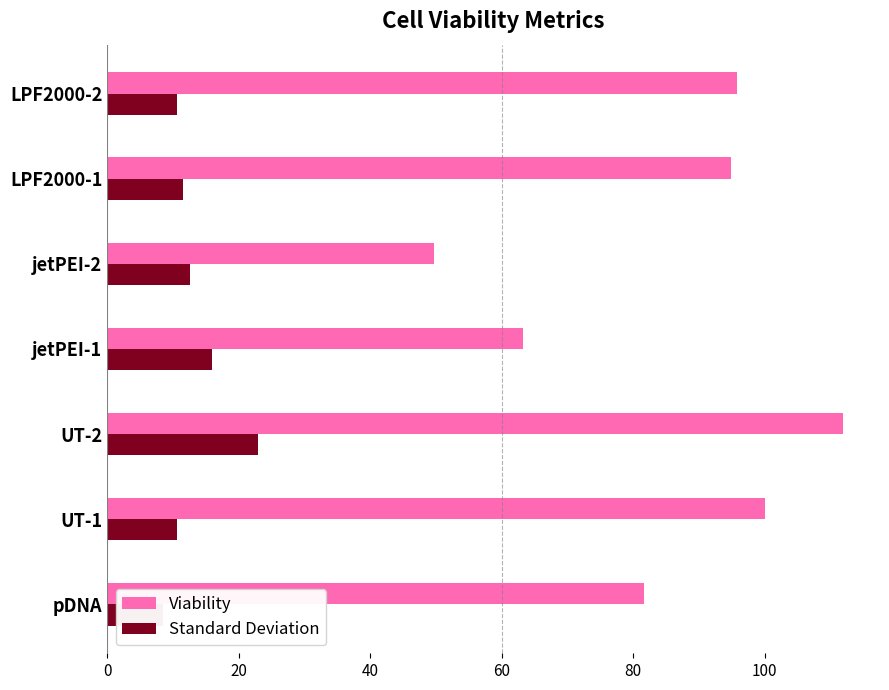

The Standard Deviation series shows 22.9 at UT-2. True or false?

True